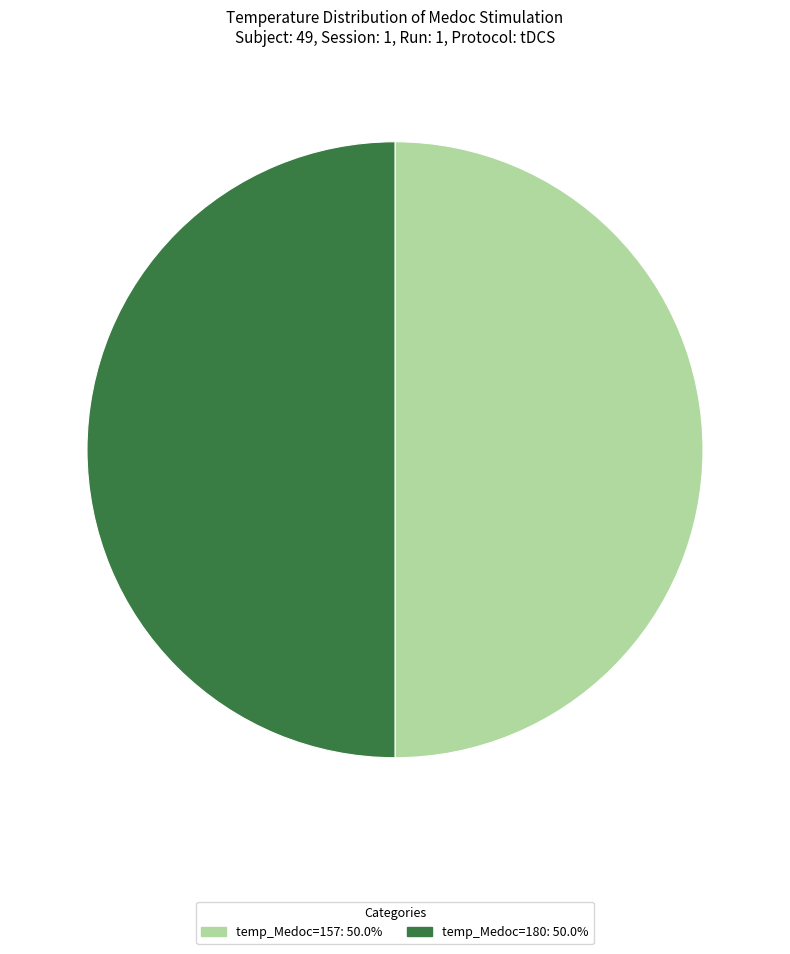

Is there any slice that represents more than half of the pie?

No